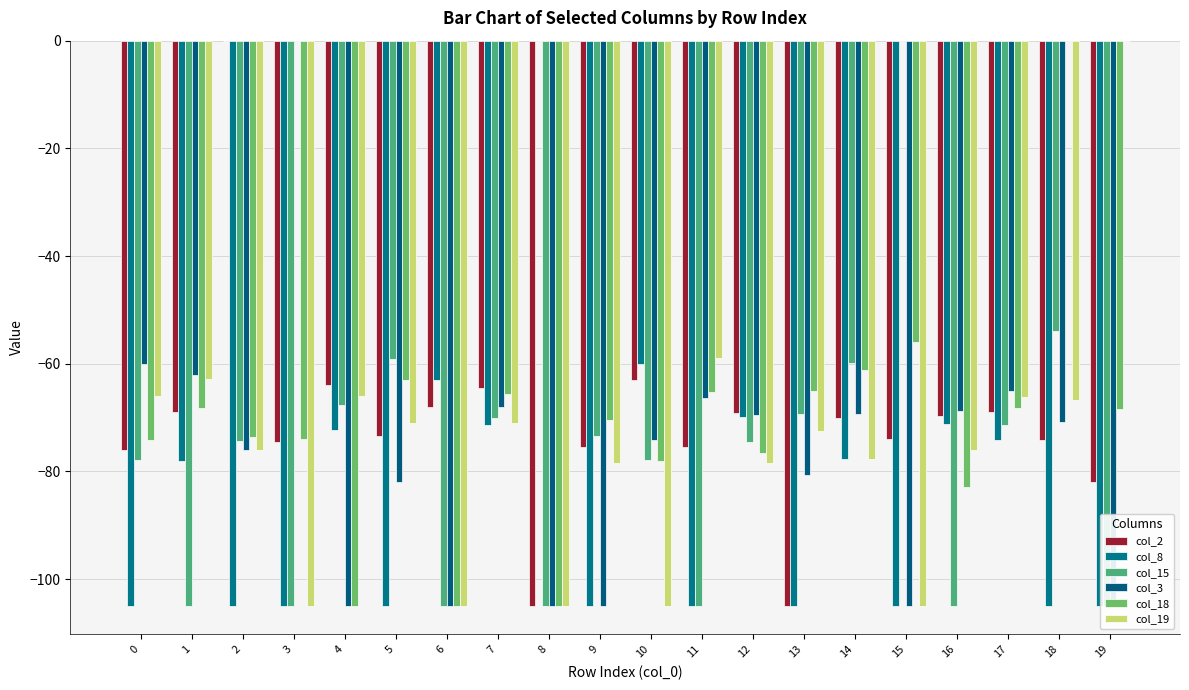

What are all the series names shown in the legend?

col_2, col_8, col_15, col_3, col_18, col_19